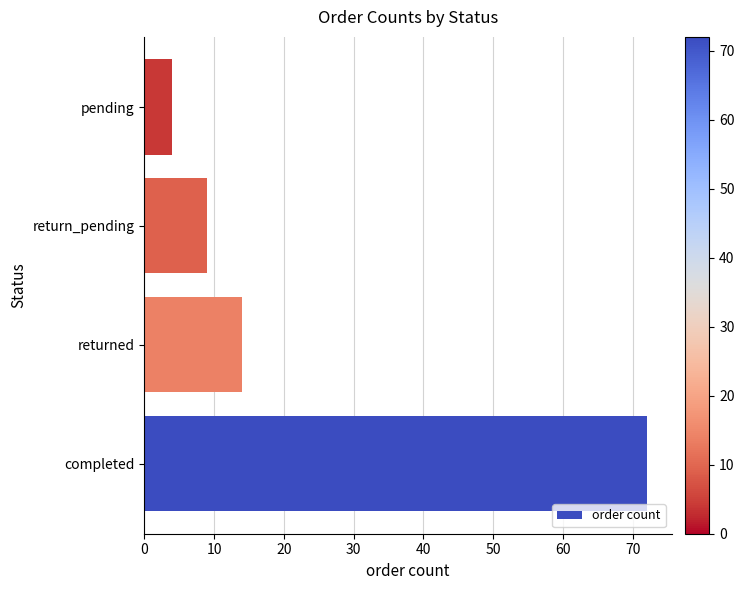

Which has a higher value, return_pending or completed?

completed